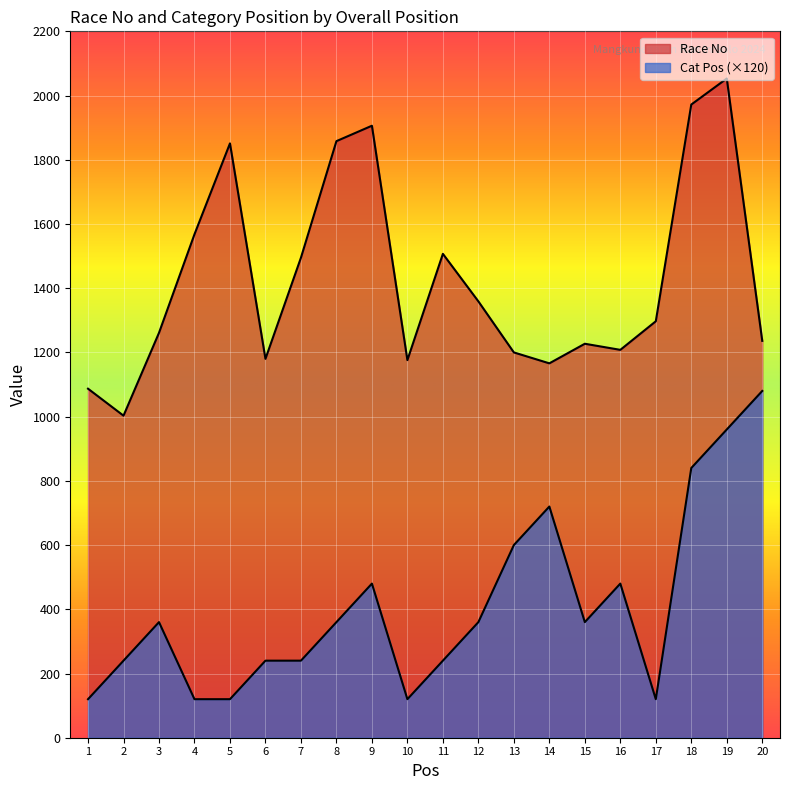

True or false: Race No and Cat Pos cross at least once.

False